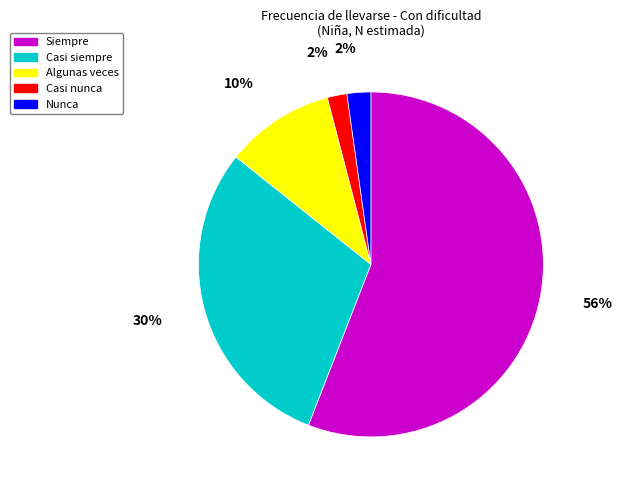

Between Casi nunca and Siempre, which is larger?

Siempre